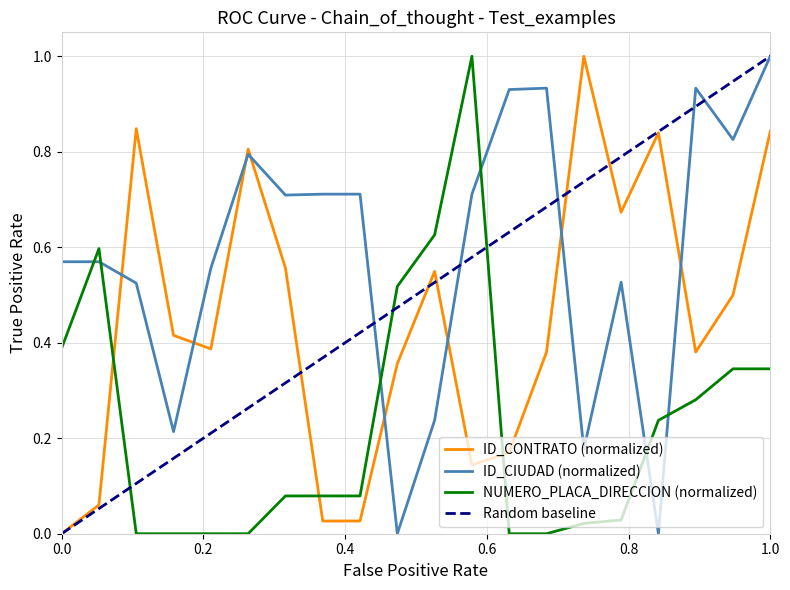

Between 26199 and 26200, which series saw the biggest shift?

ID_CIUDAD